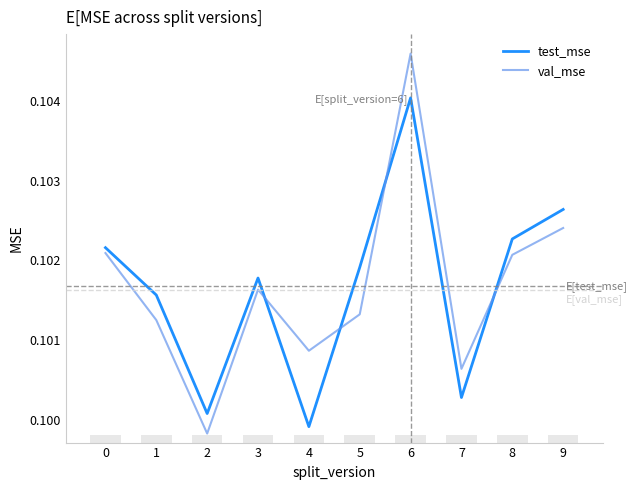

True or false: val_mse has a value of 0.1 at 2.

True